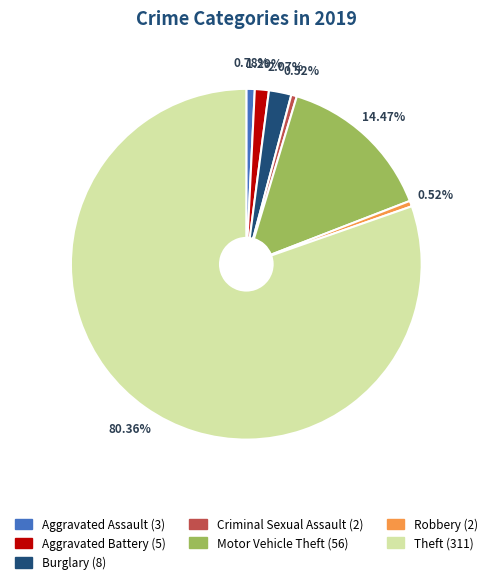

To the nearest percent, what percentage of the pie is Aggravated Assault?

1%